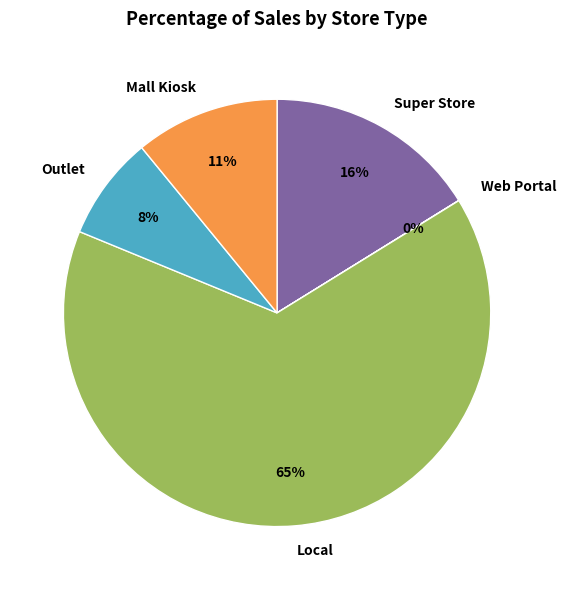

To the nearest percent, what is the average slice percentage?

20%